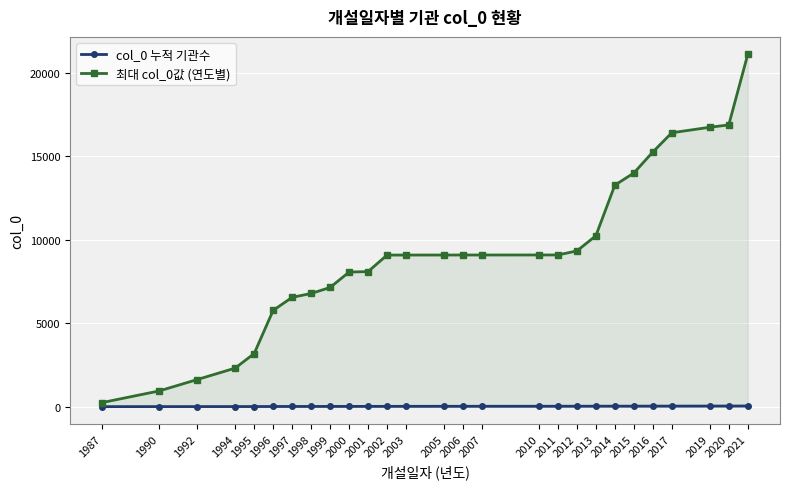

Is it true that 최대 col_0값 (연도별) equals 22784 at 2014?

False